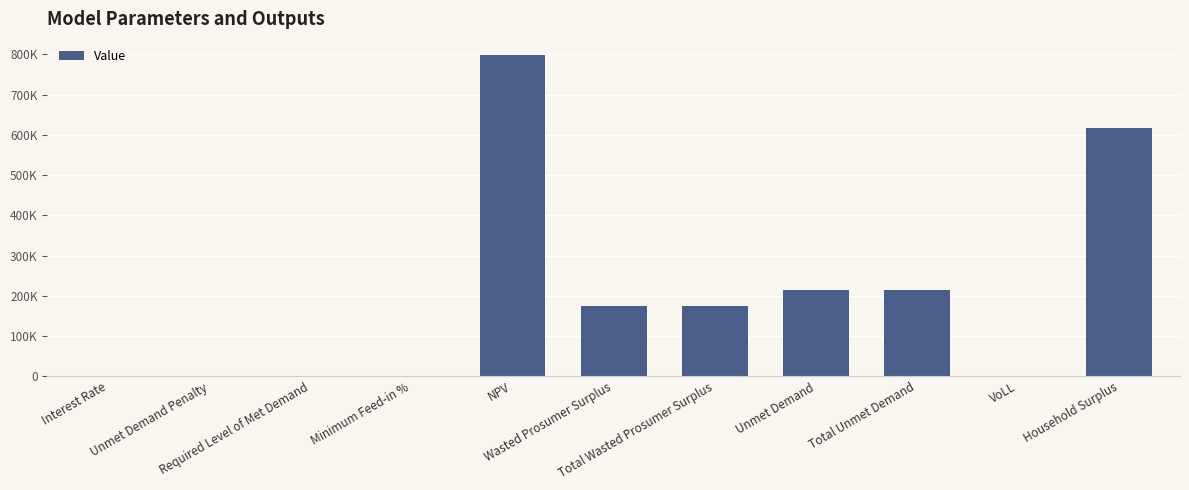

What is the label of the 10th bar from the right?

Unmet Demand Penalty